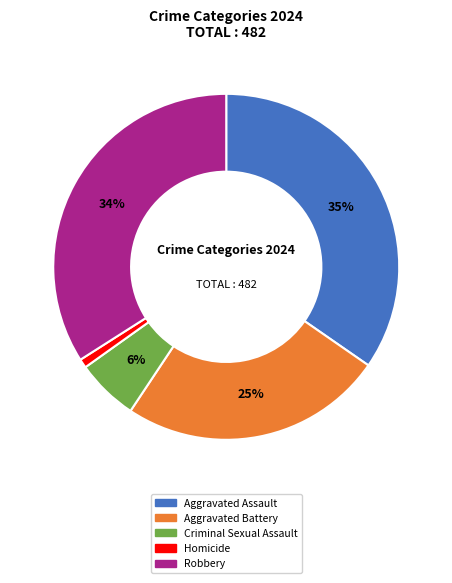

To the nearest percent, what percentage of the pie is Aggravated Assault?

35%